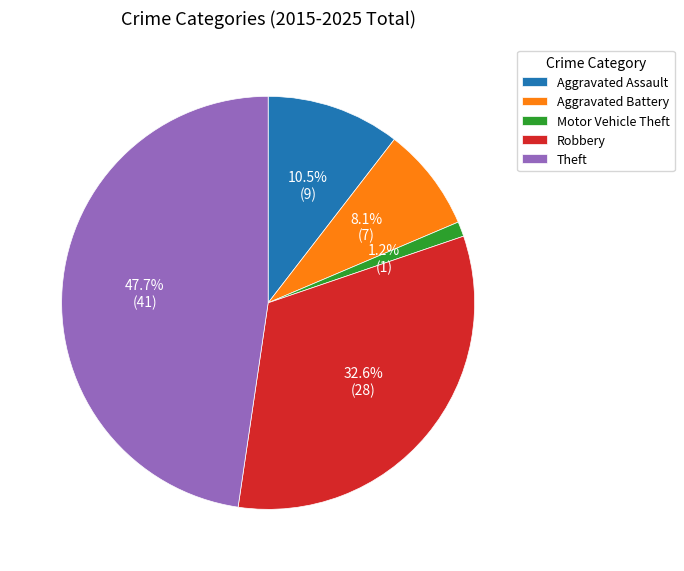

True or false: Theft accounts for 48% of the total.

True